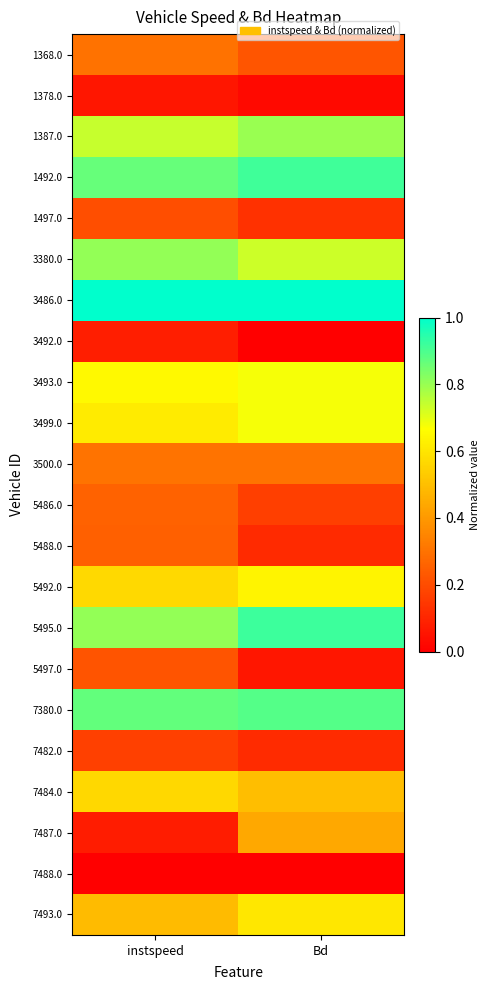

List the series in order of their peak value, lowest first.

7488.0, 1378.0, 3492.0, 7482.0, 1497.0, 5497.0, 5488.0, 5486.0, 1368.0, 3500.0, 7487.0, 7484.0, 7493.0, 5492.0, 3499.0, 3493.0, 1387.0, 3380.0, 7380.0, 1492.0, 5495.0, 3486.0